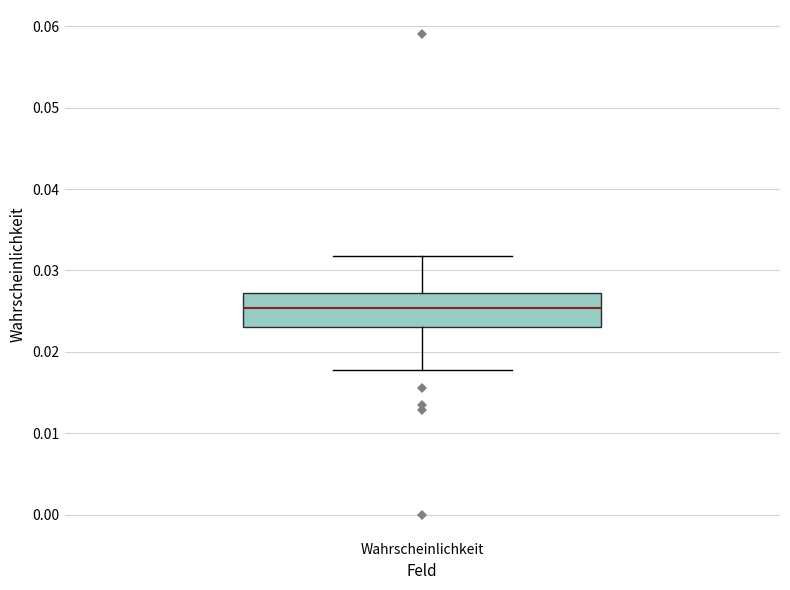

Where does the upper whisker of the box for Wahrscheinlichkeit end on the y-axis? The values are not printed on the chart, so give them approximately, as read against the axis.

0.032